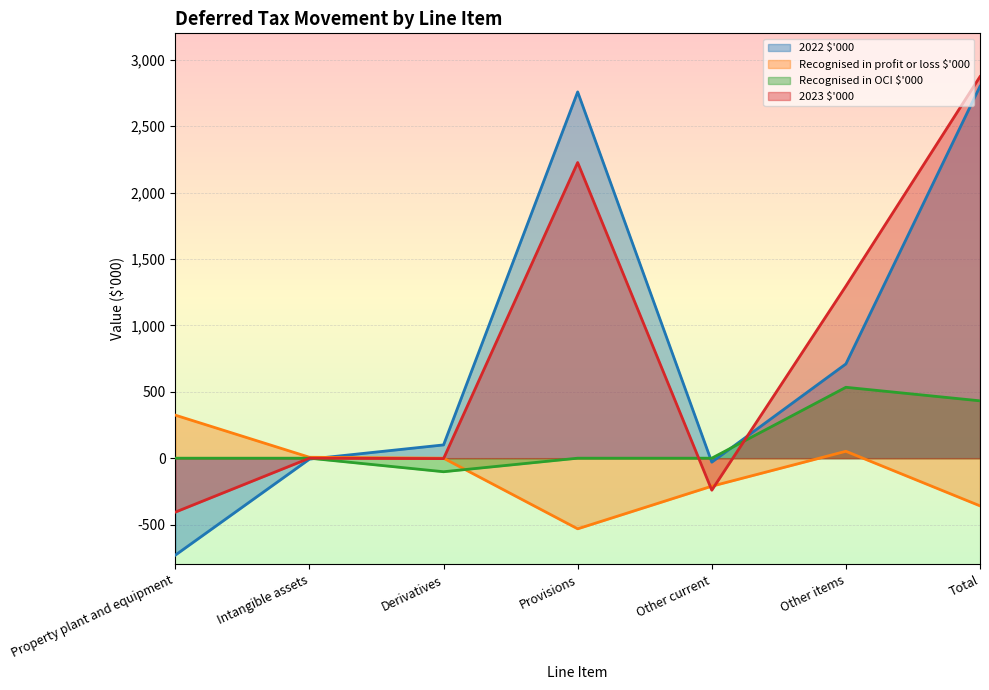

Rank the series at Provisions from lowest to highest value.

Recognised in profit or loss $'000, Recognised in OCI $'000, 2023 $'000, 2022 $'000